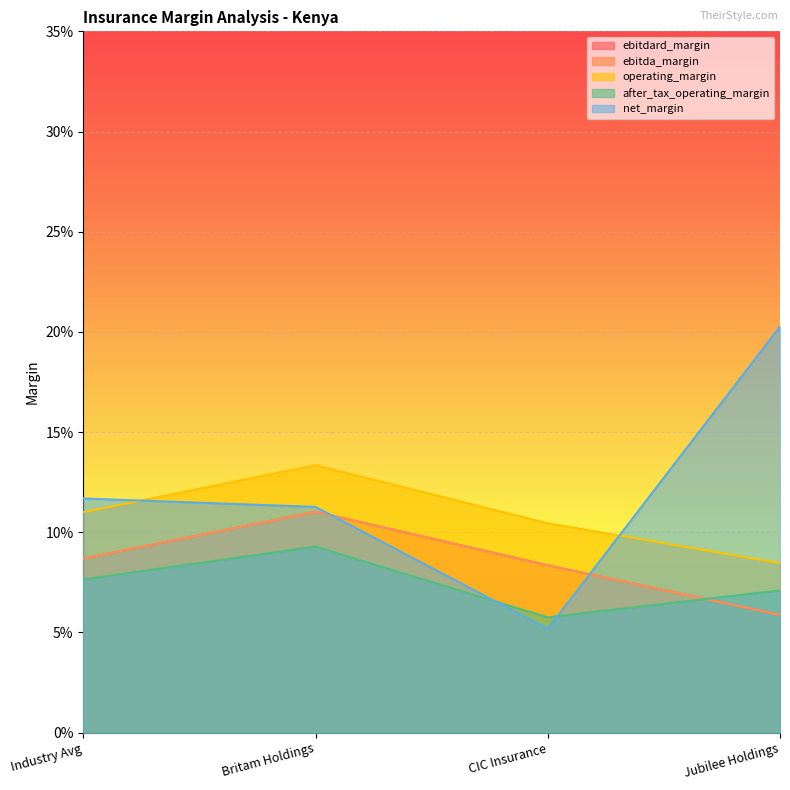

Which has a higher value, Britam Holdings or Jubilee Holdings?

Britam Holdings